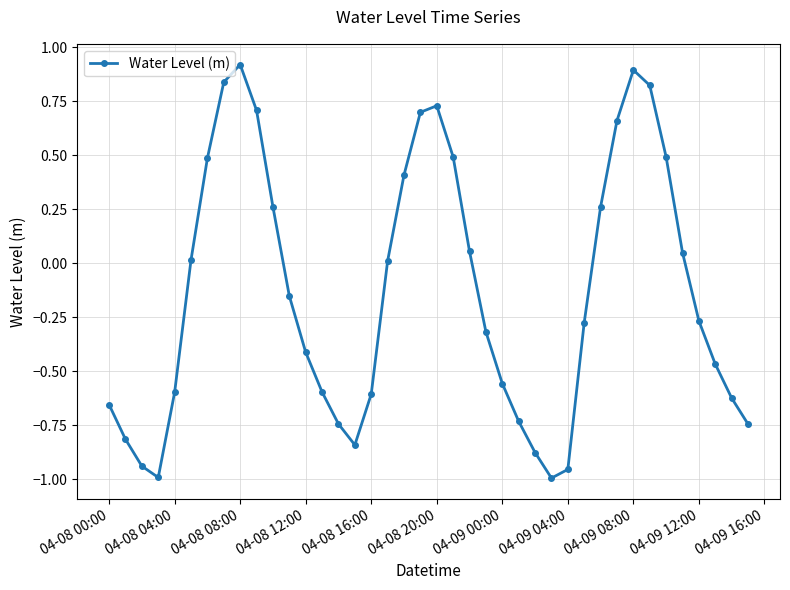

How many interior local valleys (lower than both neighbors) does the data have?

3